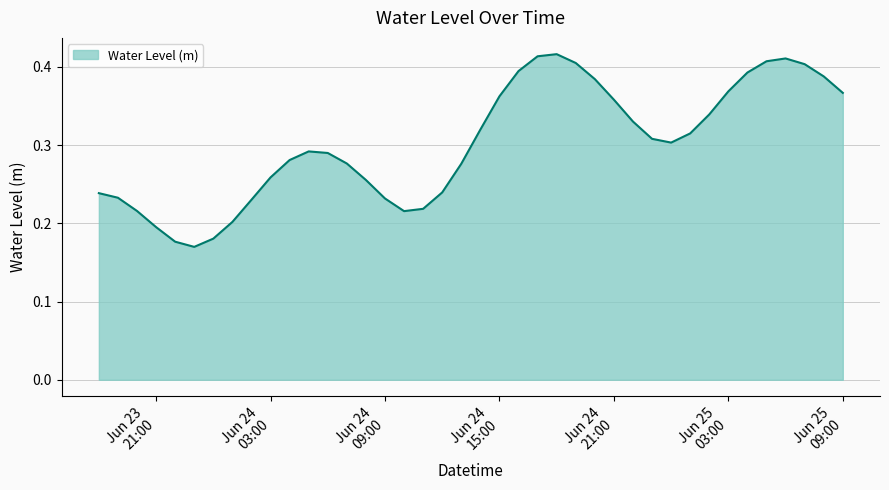

Does the chart display data point markers on the line(s)?

No